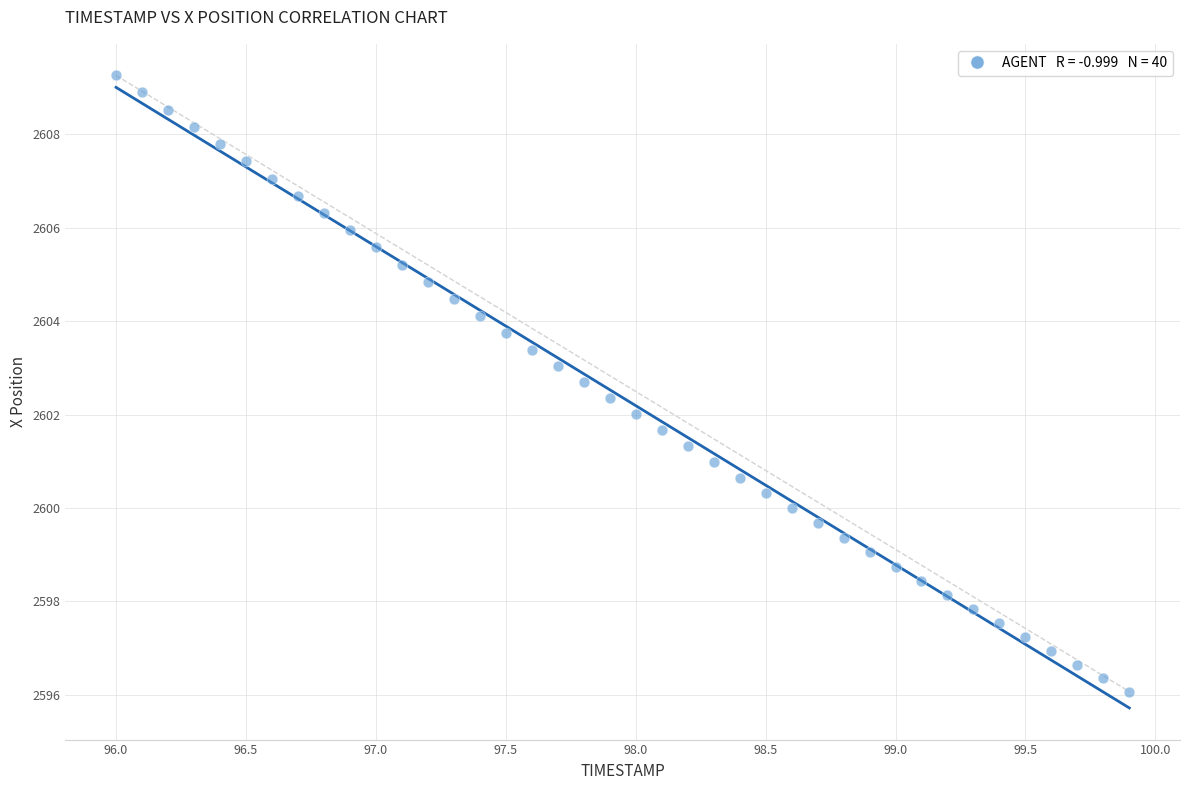

What is the range of Y values (max minus min)?

13.2